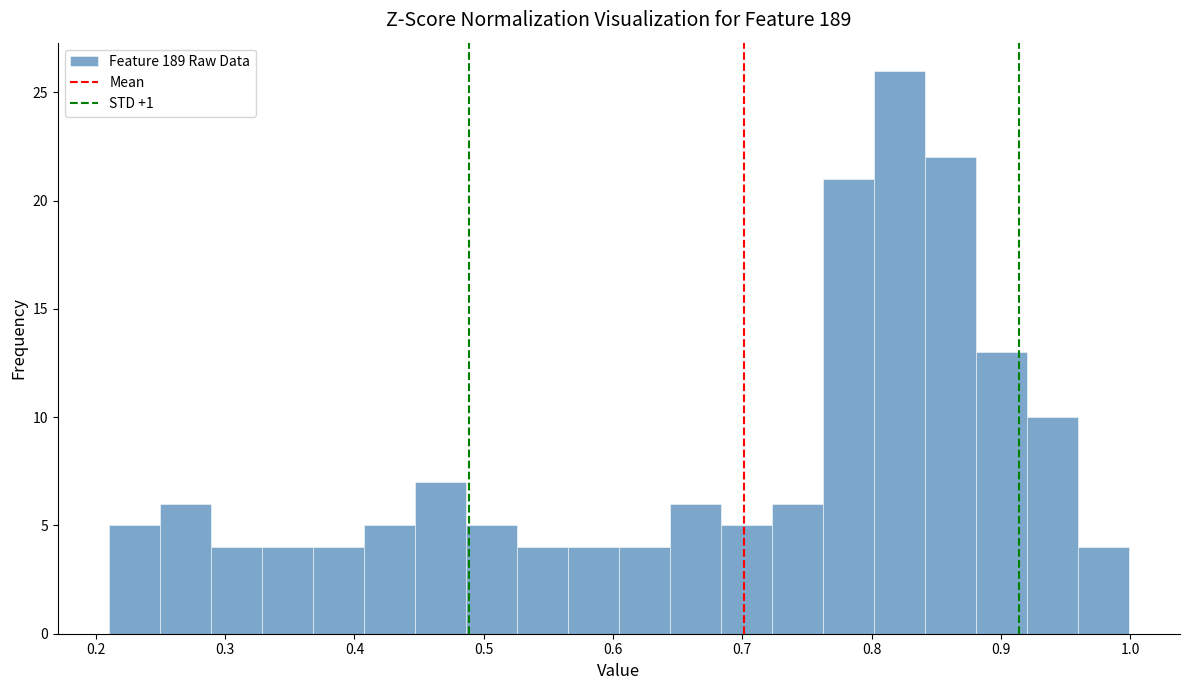

Around what value on the x-axis is the tallest bar? Give the approximate position of its centre, as read against the axis.

0.82